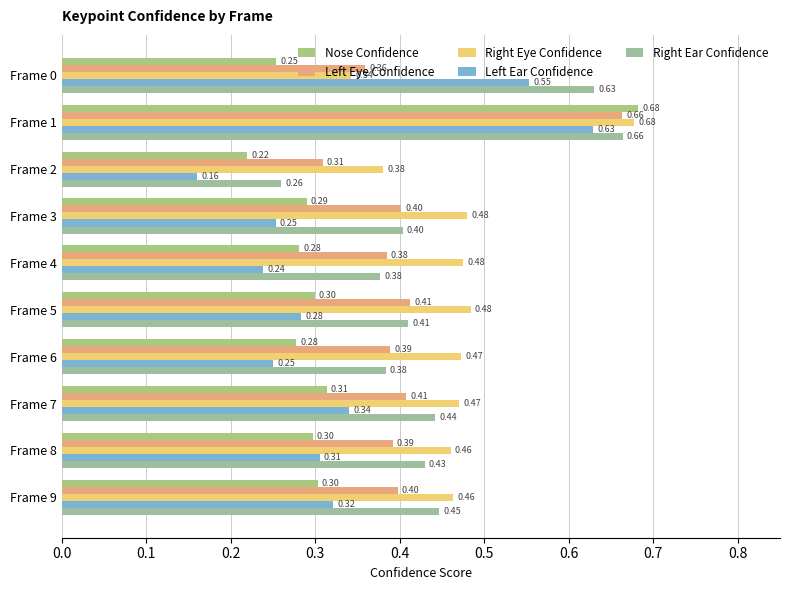

Which category has the lowest value in the Left Eye Confidence series?

Frame 2